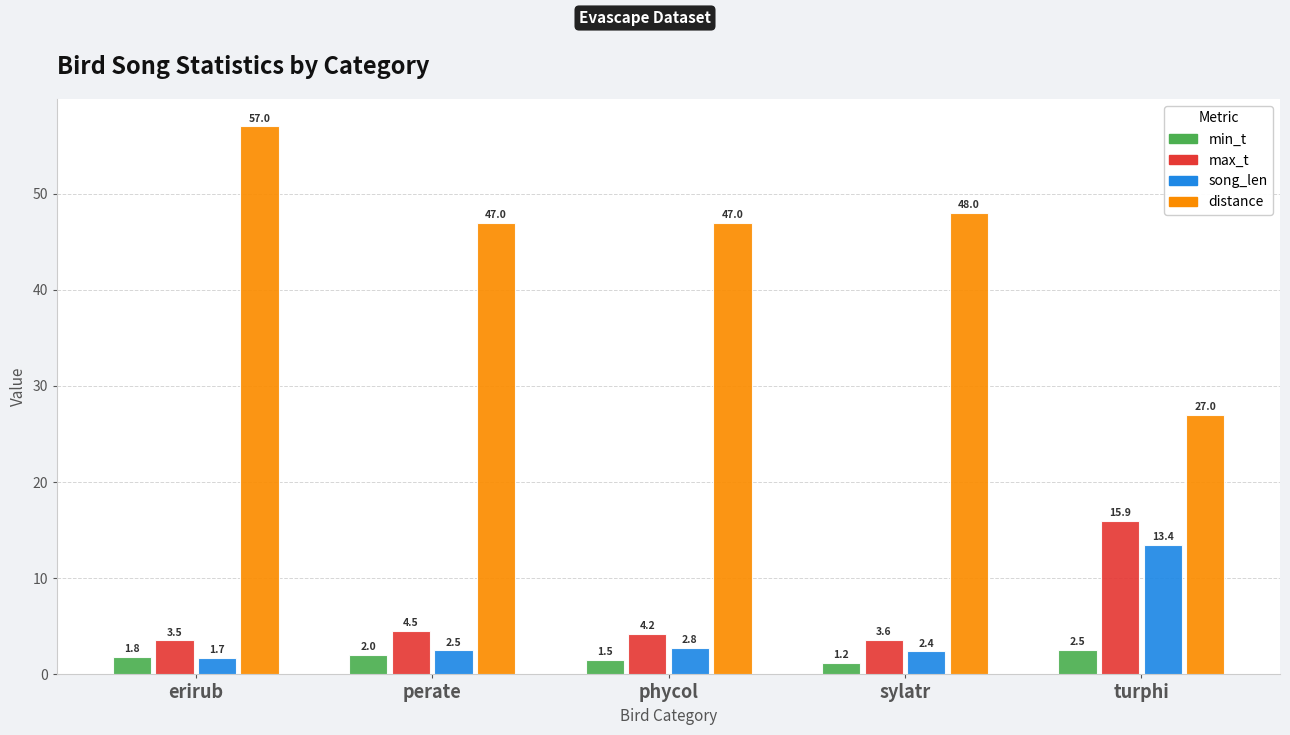

True or false: min_t has a value of 1.8 at erirub.

True